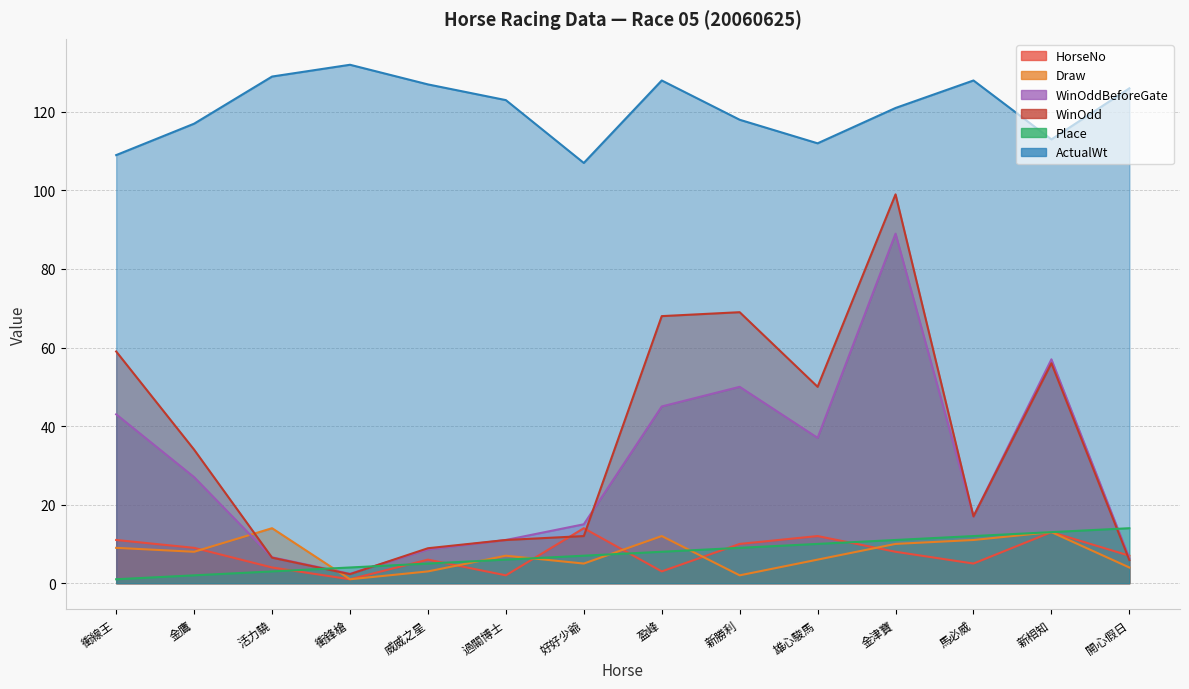

Which category has the lowest value across all series?

衝鋒槍